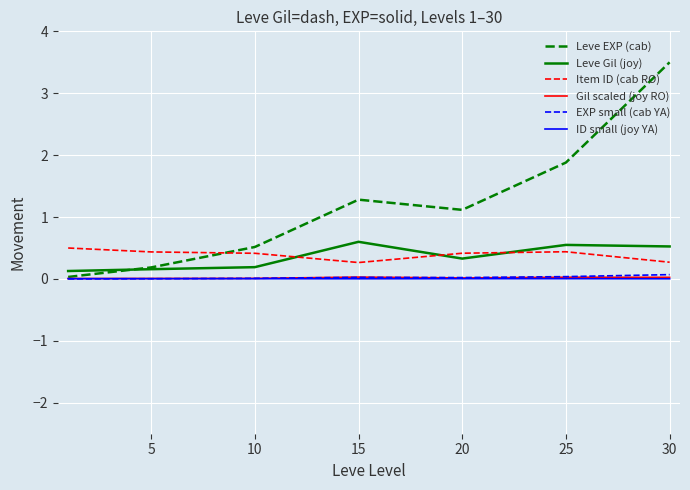

Which series has the largest total across all categories?

Leve EXP (cab)